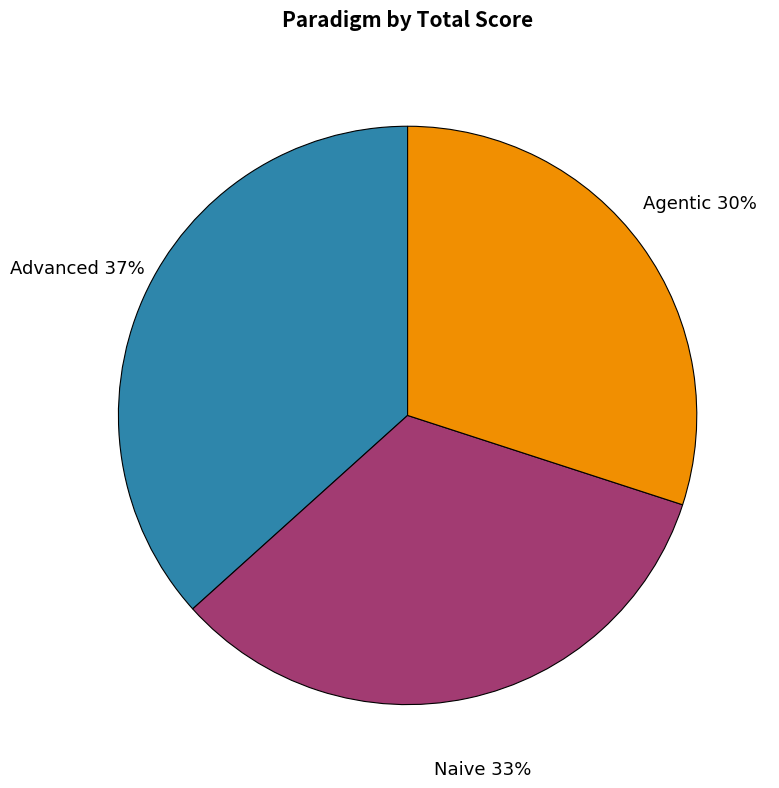

How many slices are in this pie chart?

3